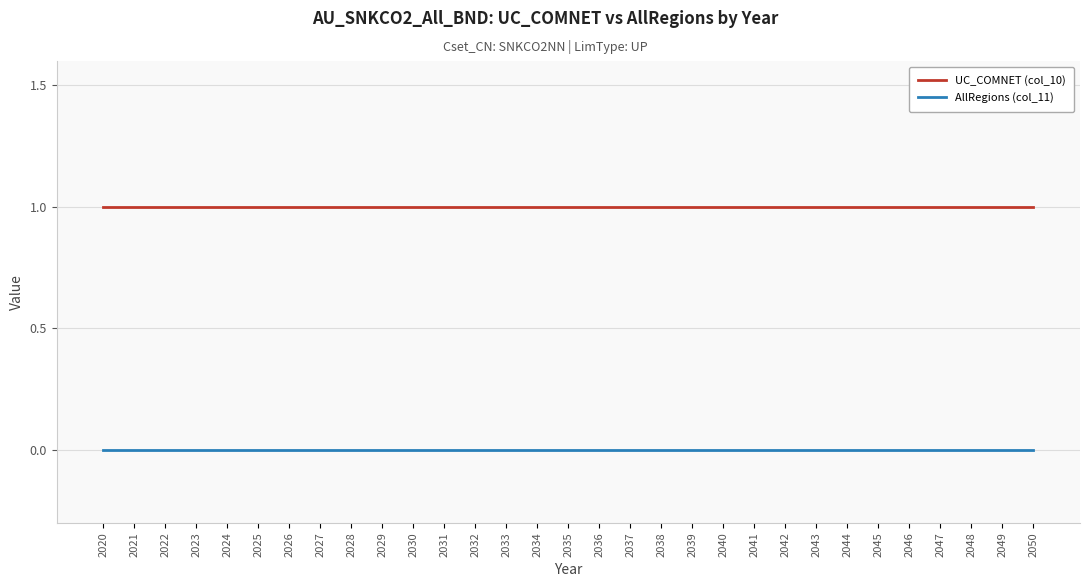

What is the difference between the highest and lowest values at 2045?

1